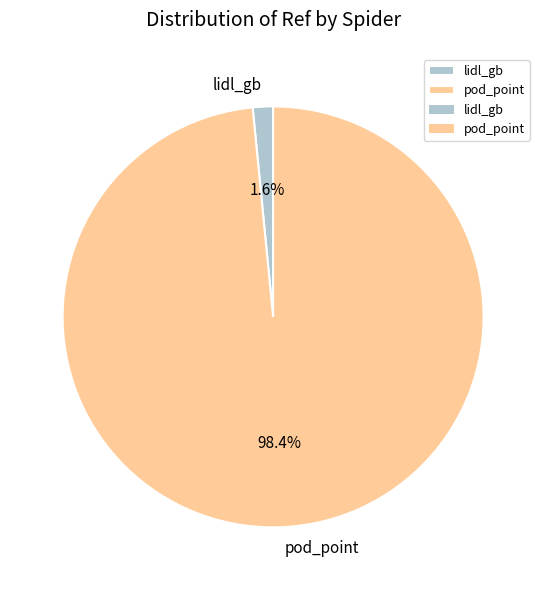

To the nearest percent, what is the average slice percentage?

50%